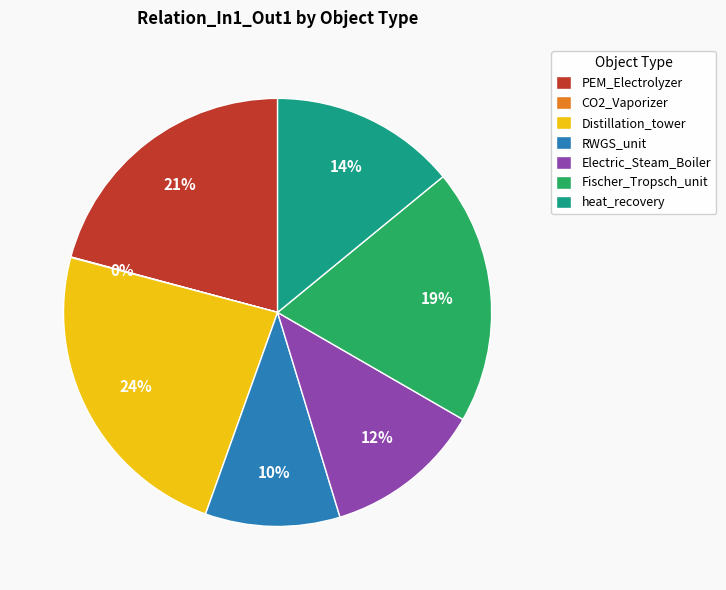

What is the ratio of the value at heat_recovery to the value at Distillation_tower?

0.6